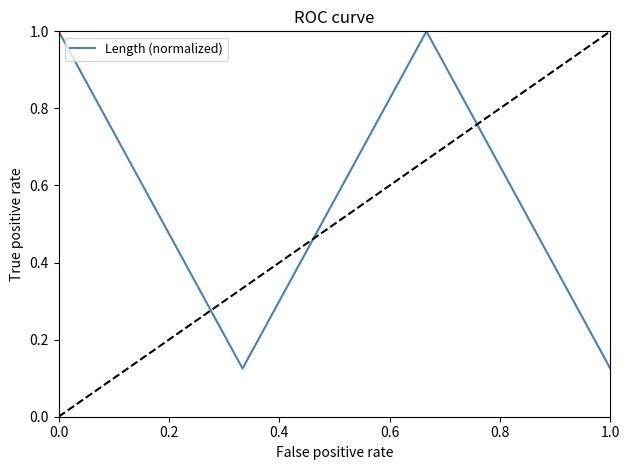

What is the greatest value displayed?

1.0